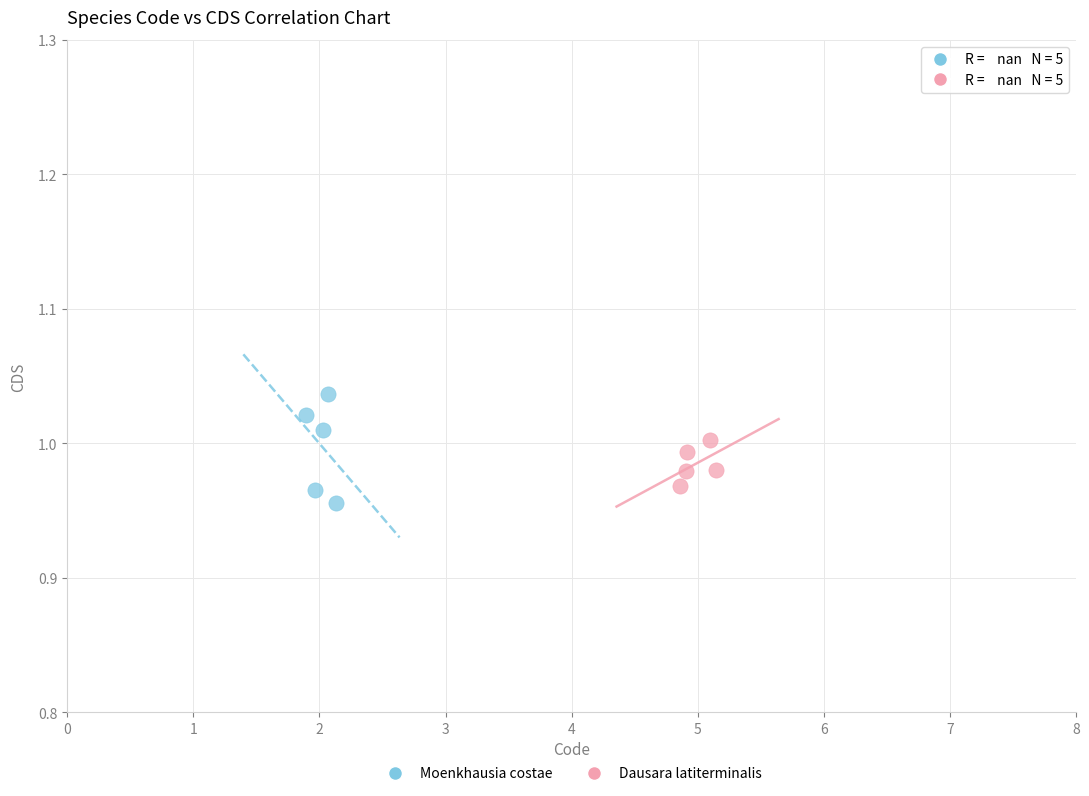

What are all the series names shown in the legend?

Moenkhausia costae, Dausara latiterminalis